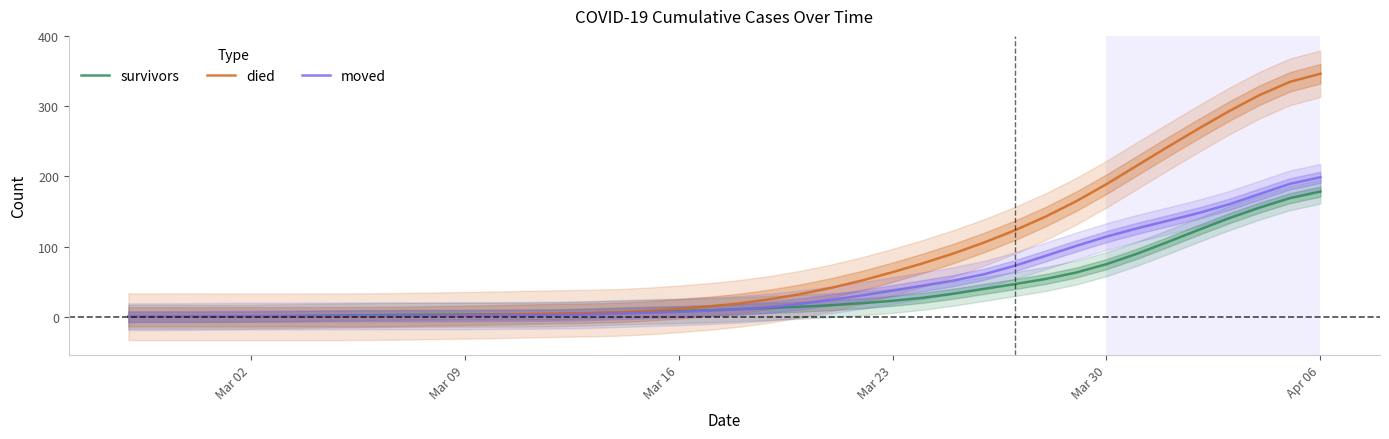

What are all the series names shown in the legend?

survivors, died, moved